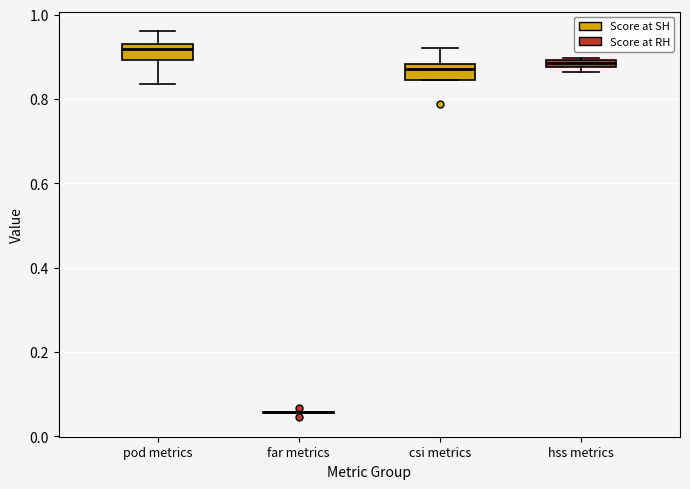

Where is the lower edge of the box for csi metrics on the y-axis? The values are not printed on the chart, so give them approximately, as read against the axis.

0.84